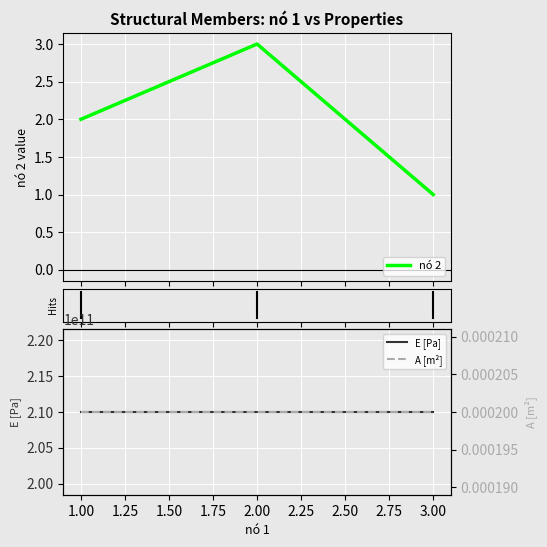

Reading left to right, list all the values displayed in this chart.

nó 2: 2.0	3.0	1.0
E [Pa]: 210000000000.0	210000000000.0	210000000000.0
A [m²]: 0.0	0.0	0.0